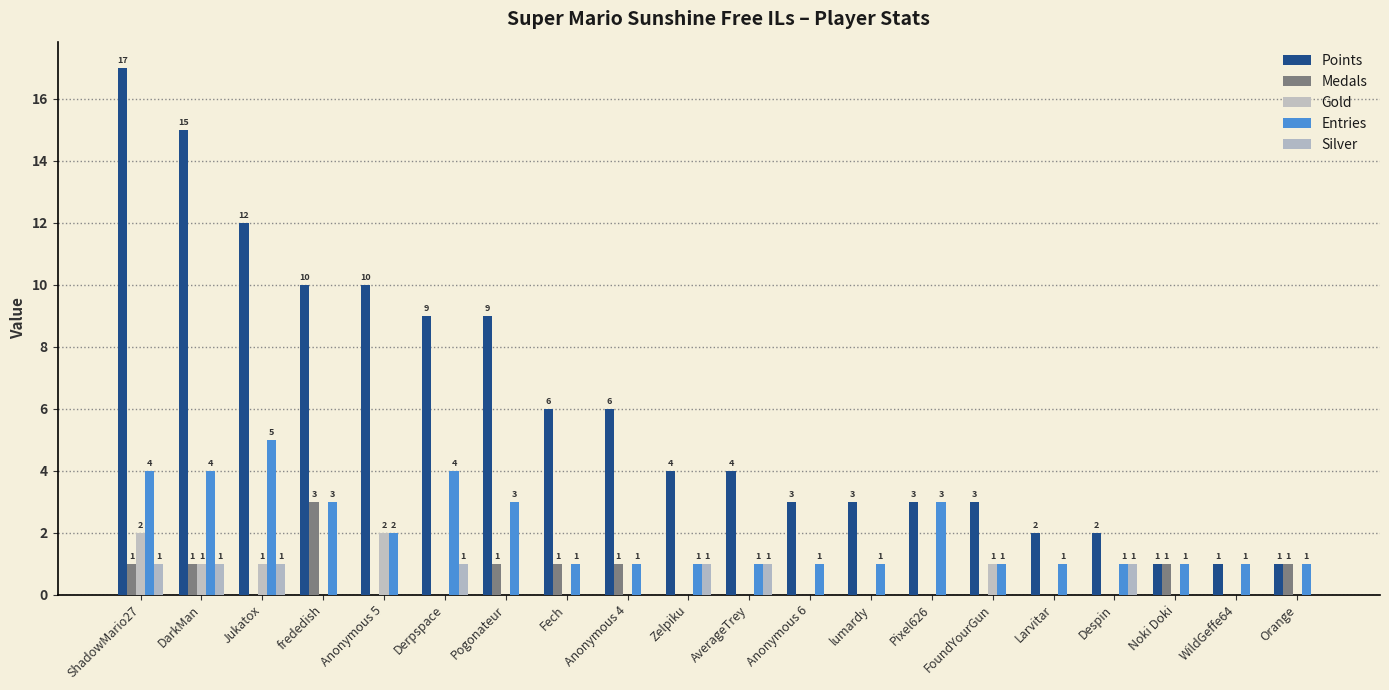

Is it true that Gold equals -1 at Pixel626?

False